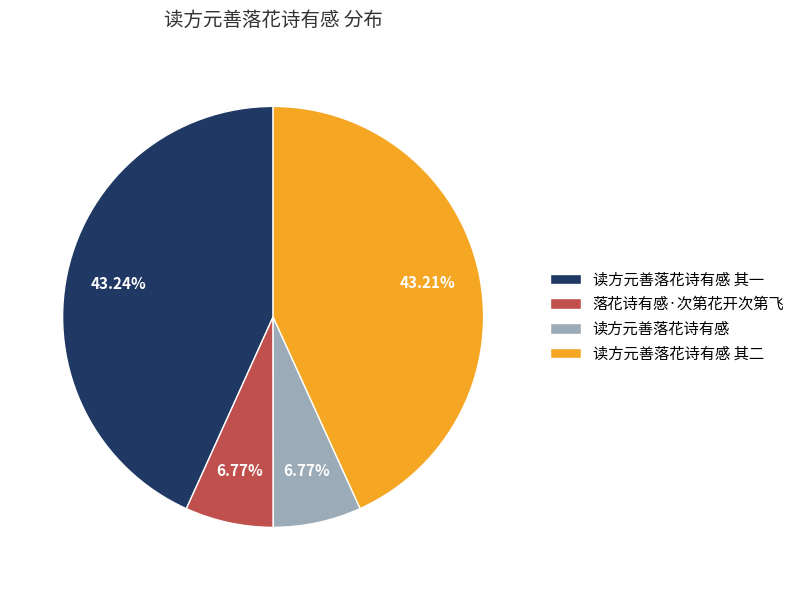

Count the number of slices in the pie.

4